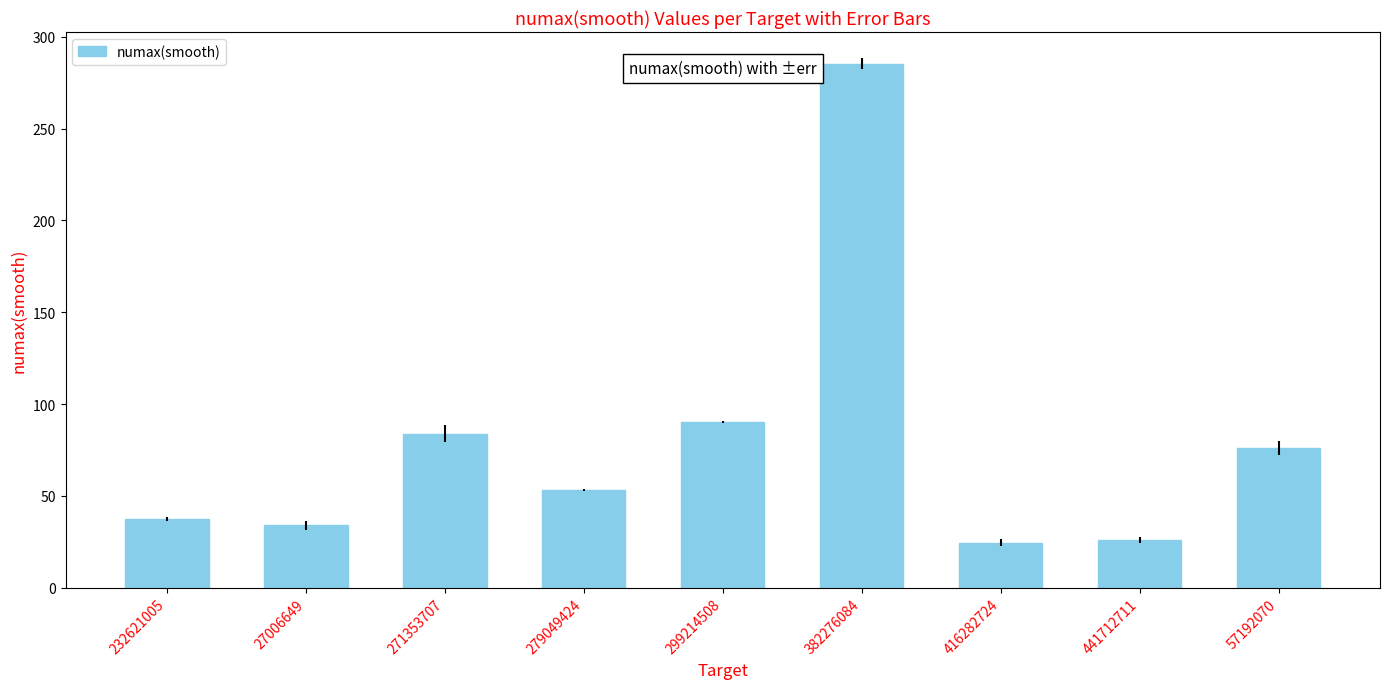

What is the label of the 7th bar from the left?

416282724